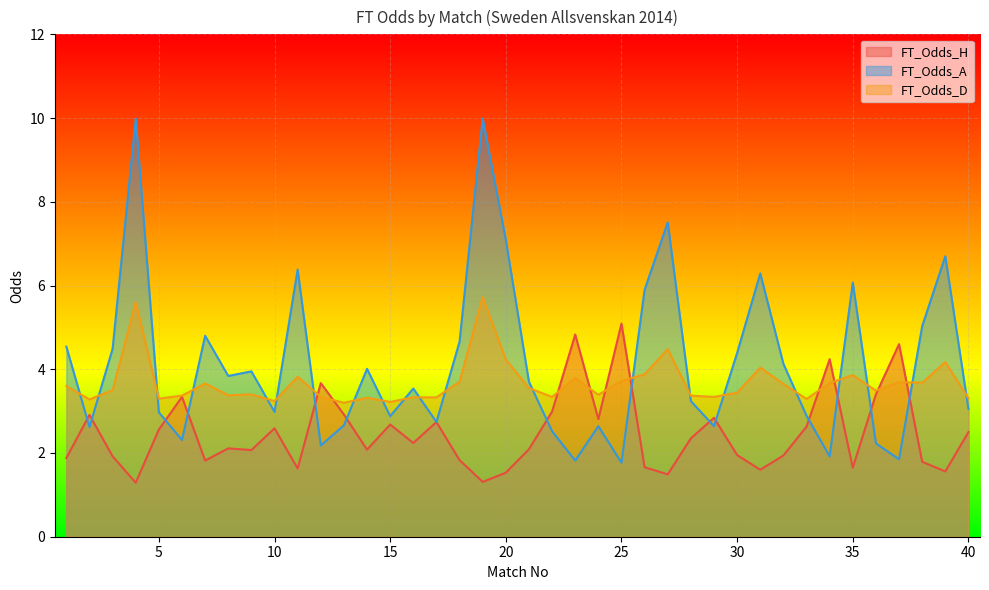

True or false: FT_Odds_A and FT_Odds_D intersect in this chart.

True